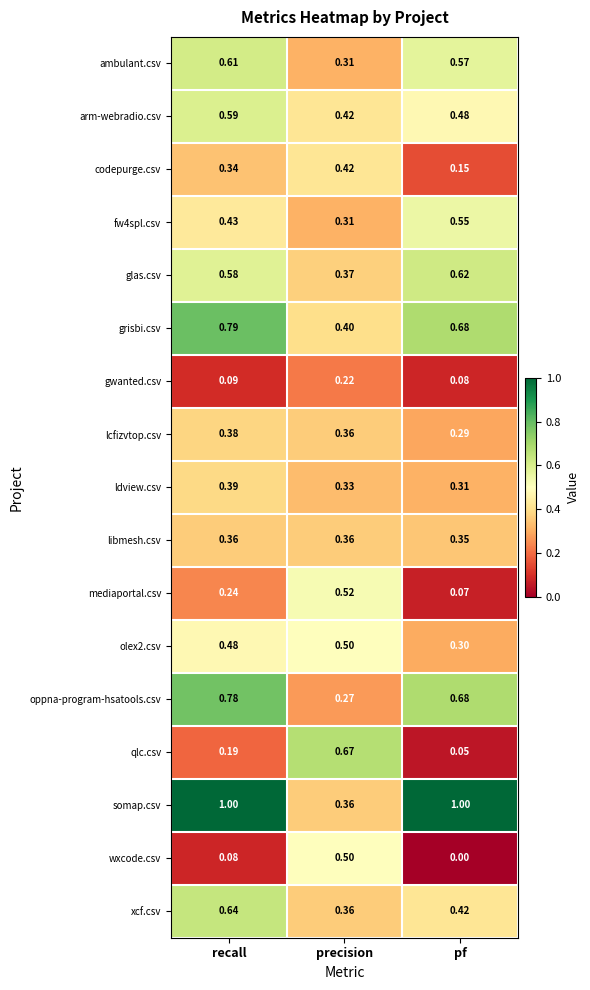

Which series changed the most between recall and pf?

xcf.csv